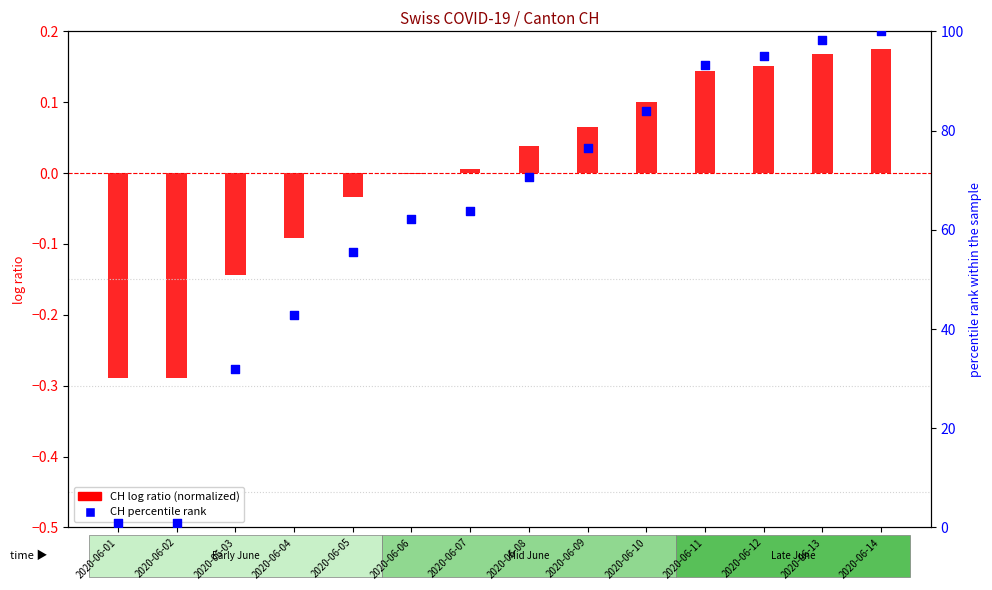

Is the value of CH percentile rank at 2020-06-09 greater than the value of CH (normalized) at 2020-06-10?

Yes